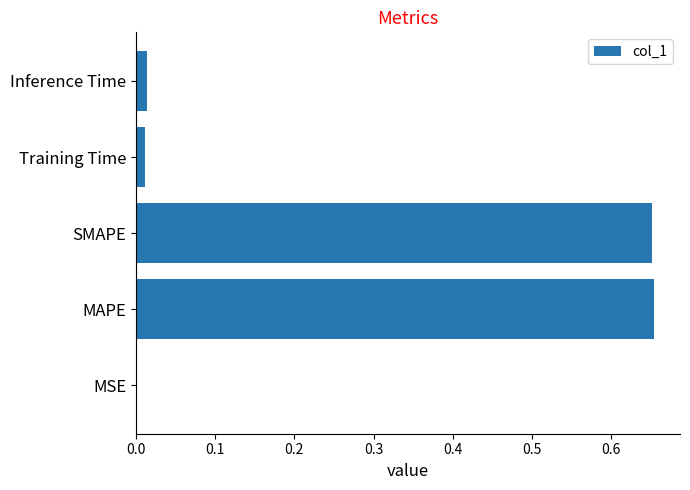

The value at MSE is 0.0. True or false?

True